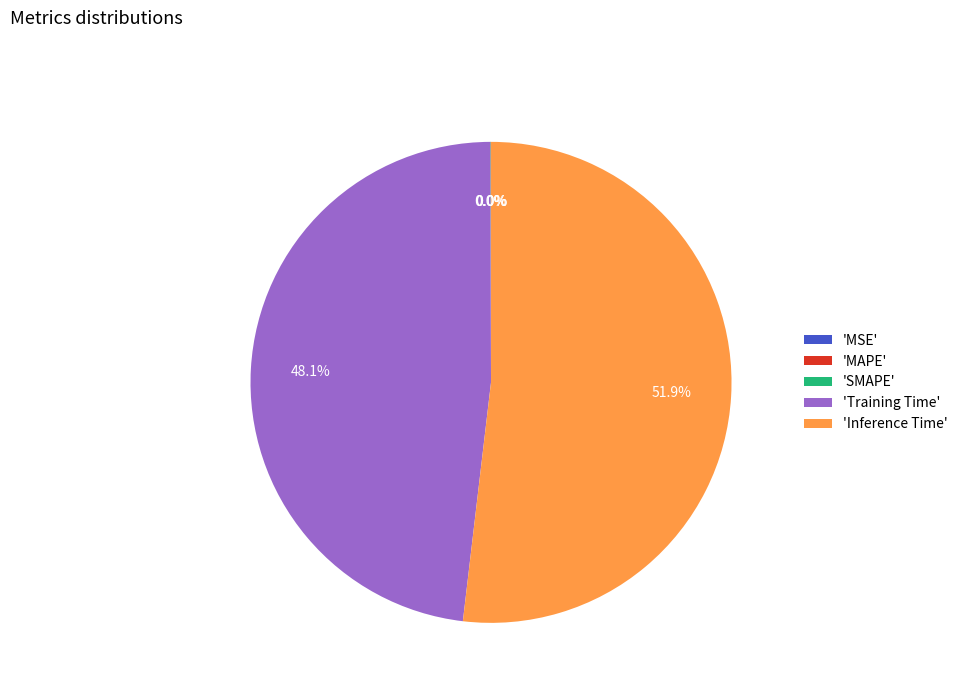

Which category accounts for the majority?

'Inference Time'